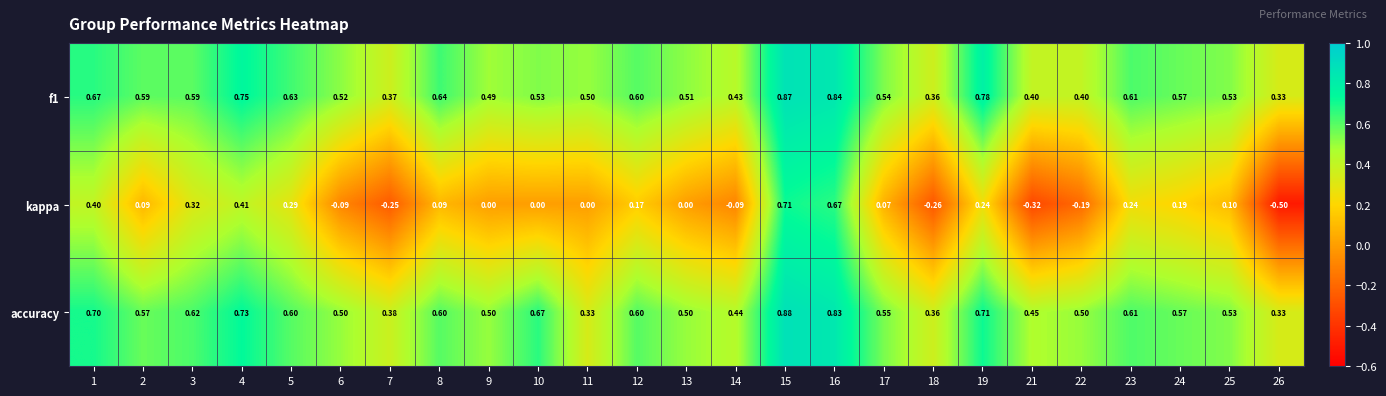

Rank the series by their maximum value, from highest to lowest.

accuracy, f1, kappa